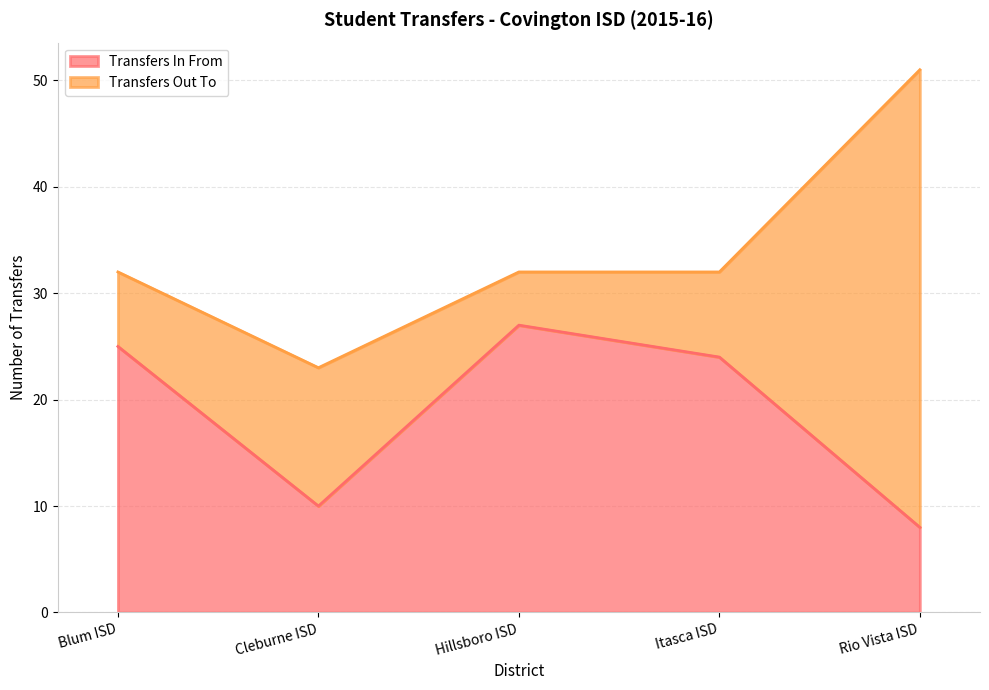

How many points are lower than both their immediate neighbors (excluding endpoints)?

1